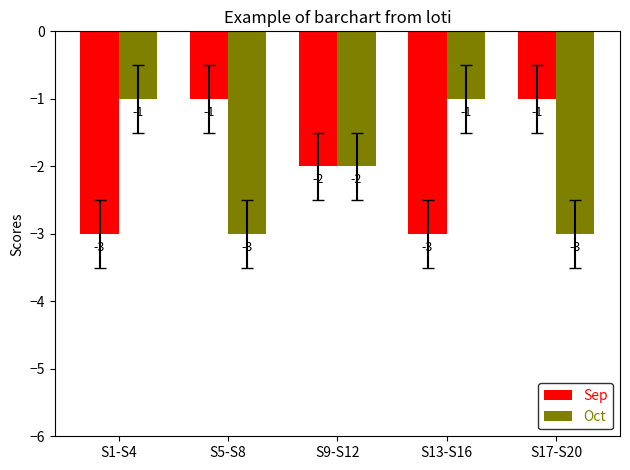

How many Sep values are between -3 and -1?

5